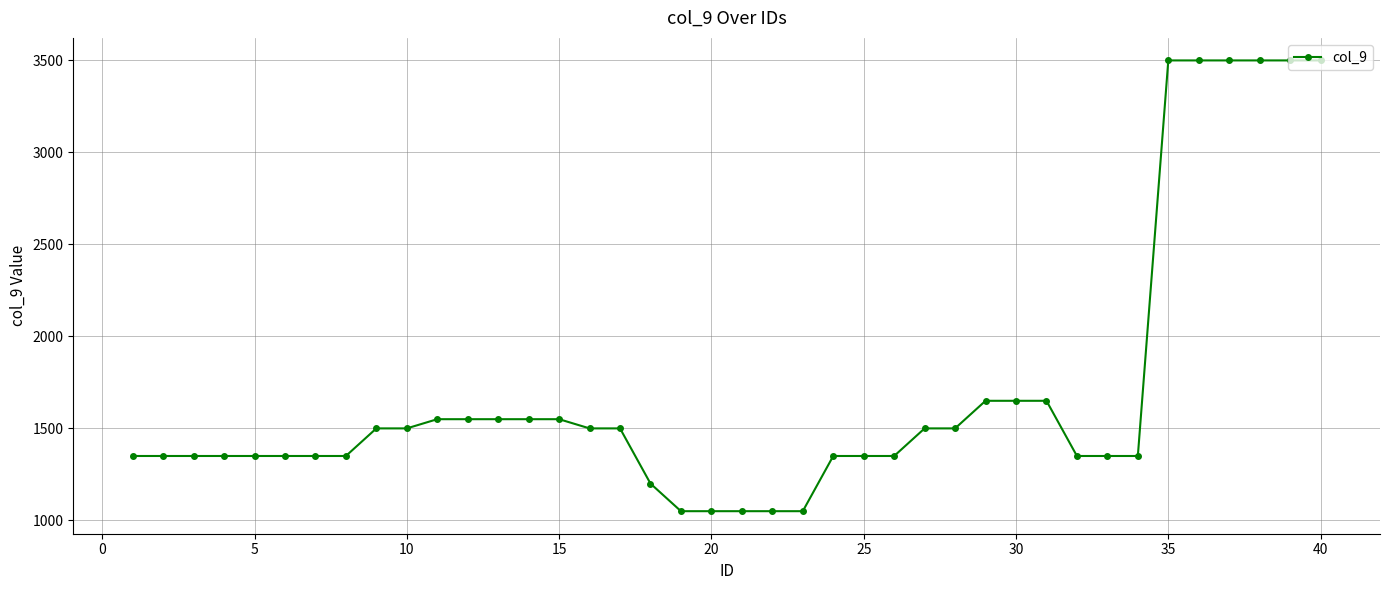

What is the maximum value shown in the chart?

3500